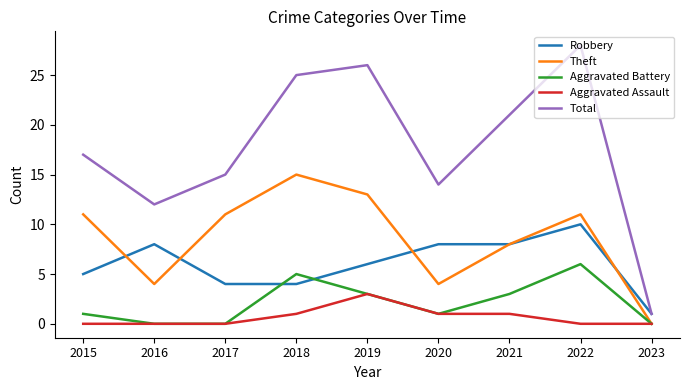

True or false: Aggravated Assault and Total intersect in this chart.

False